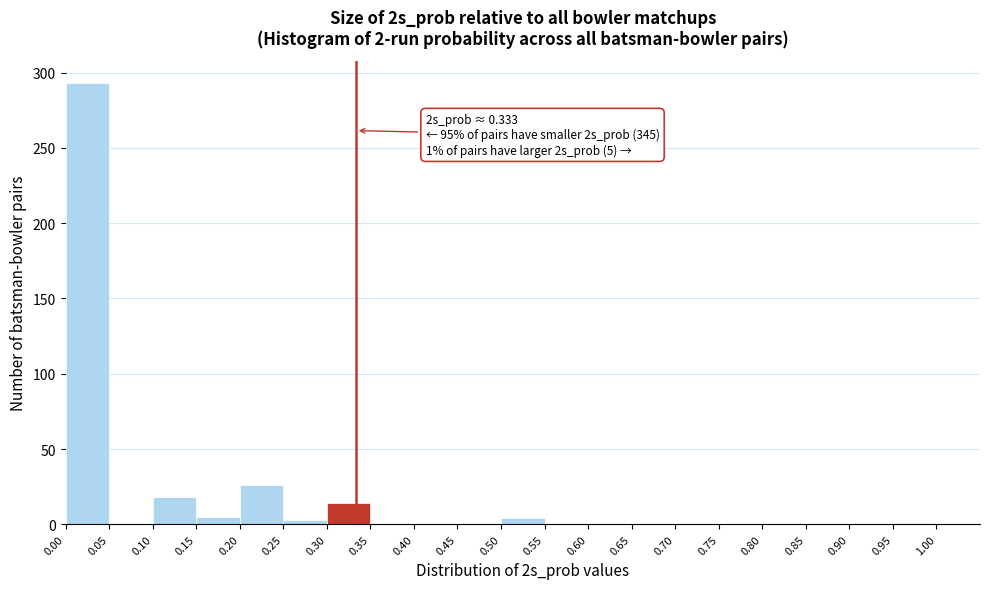

Which range on the x-axis has the tallest bar?

0.00 to 0.05